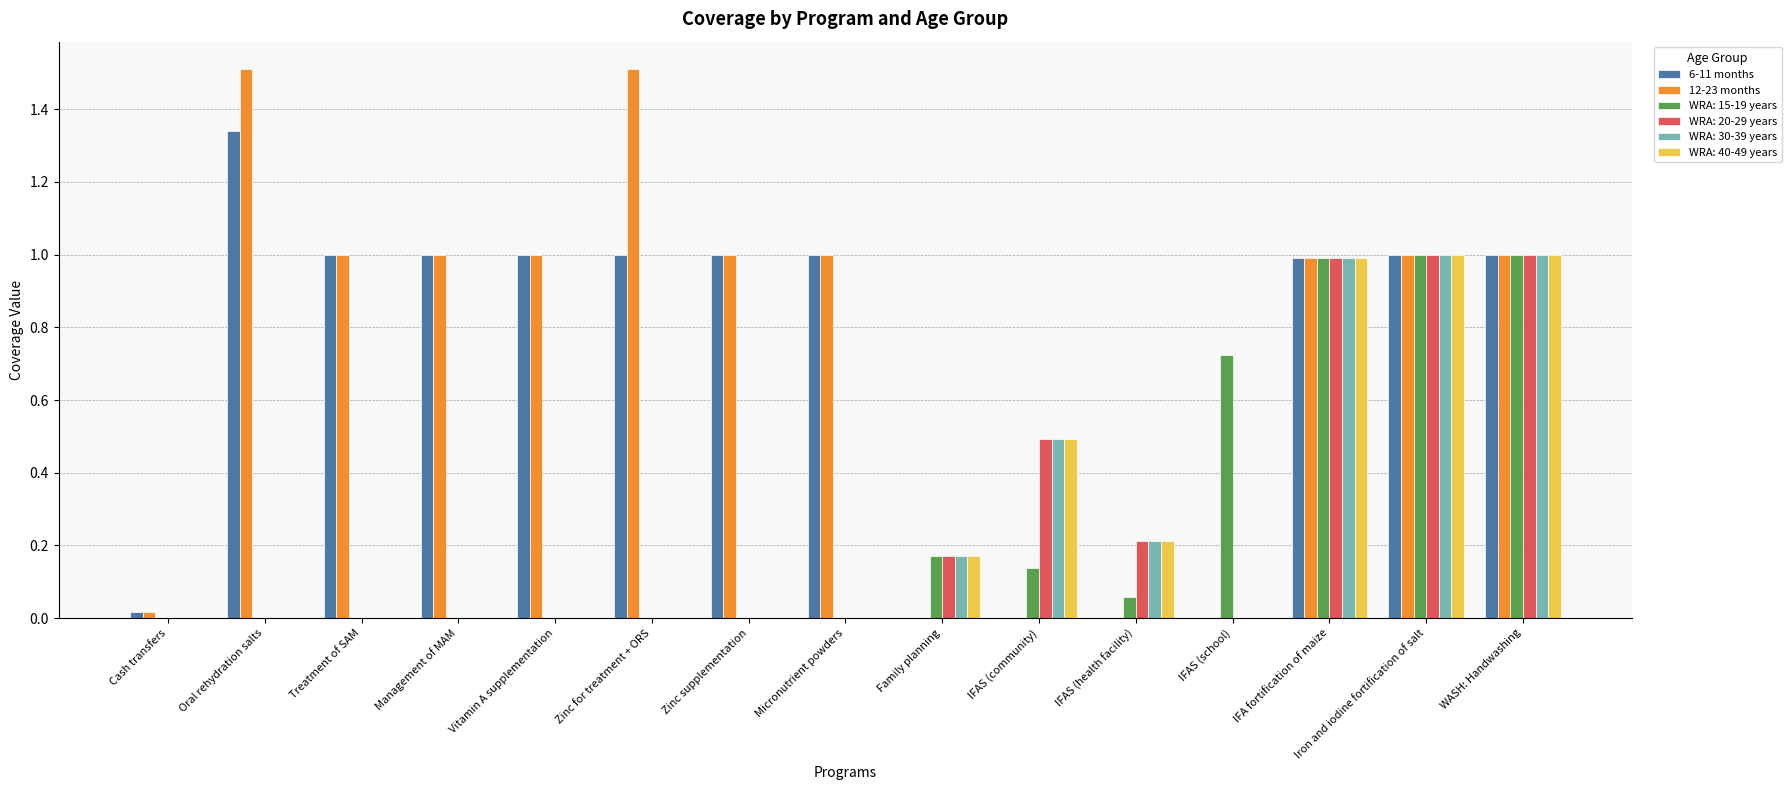

Which series has the widest spread of values?

12-23 months